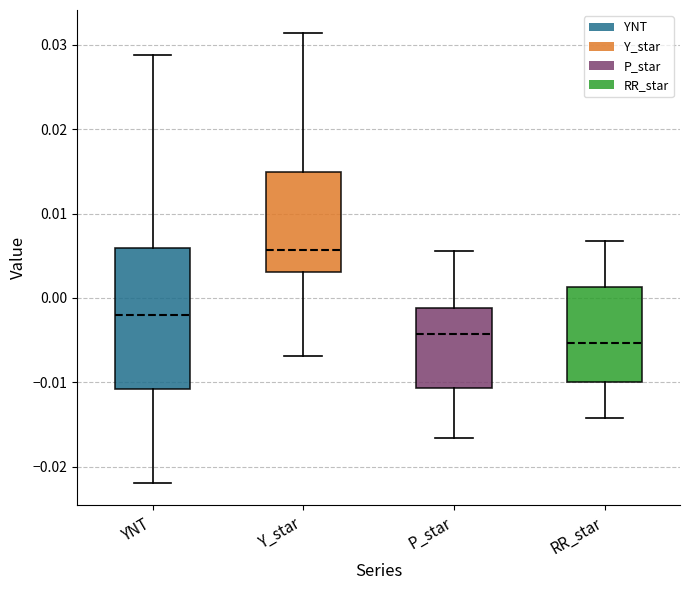

Which box's median line is the highest?

Y_star